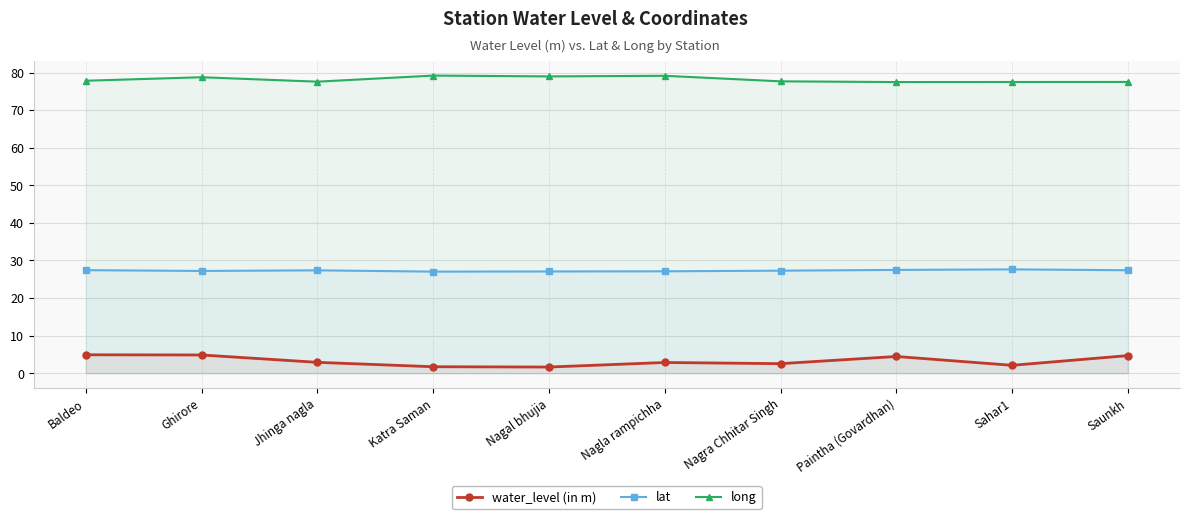

What is the label of the 7th point from the right?

Katra Saman